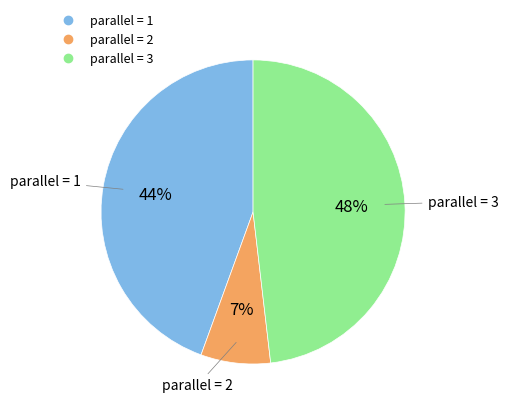

Is there a majority slice in this chart?

No